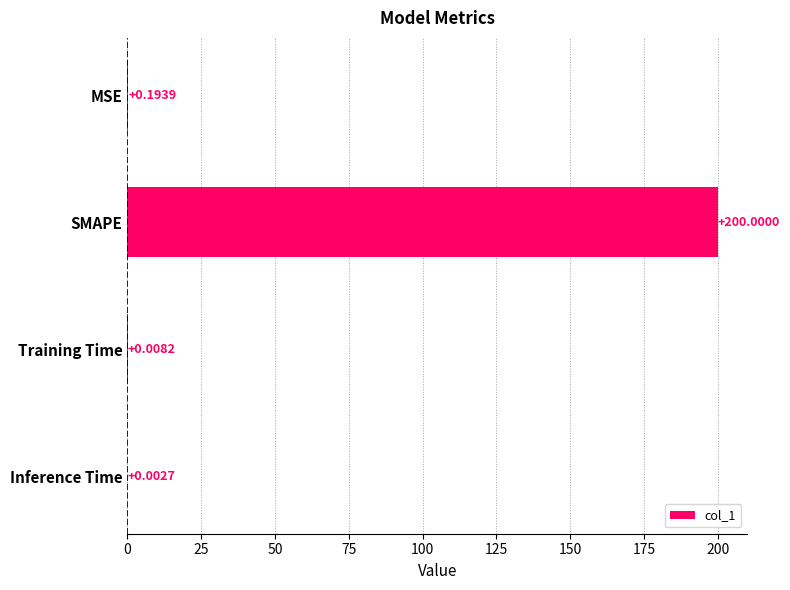

What is the sum of all values?

200.2